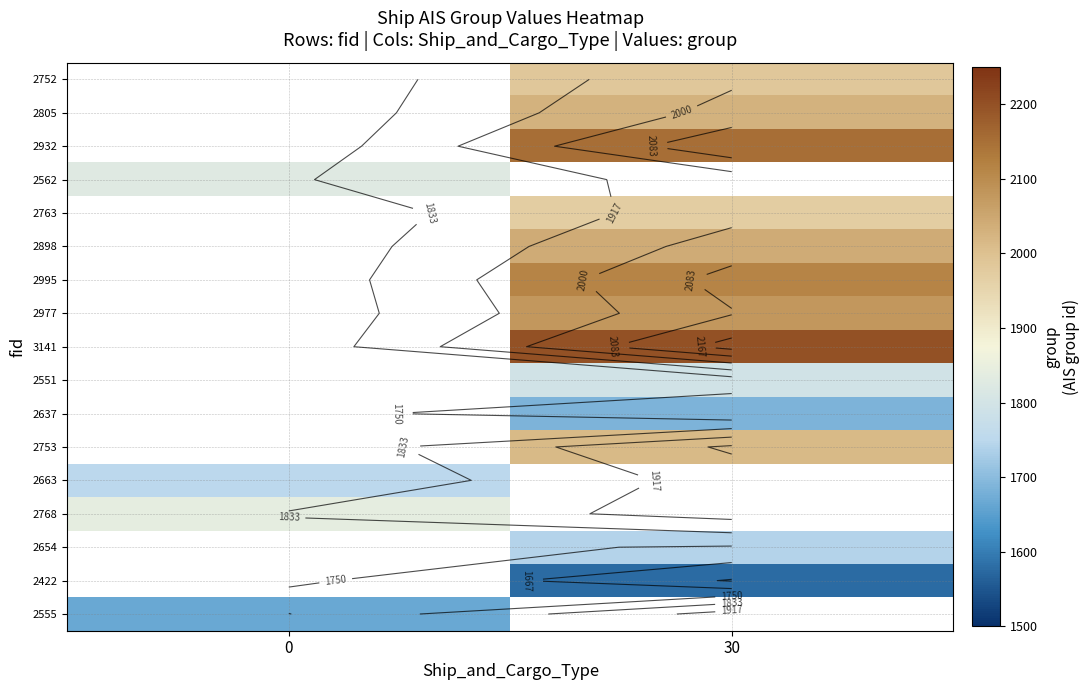

Which category has the highest value across all series?

30